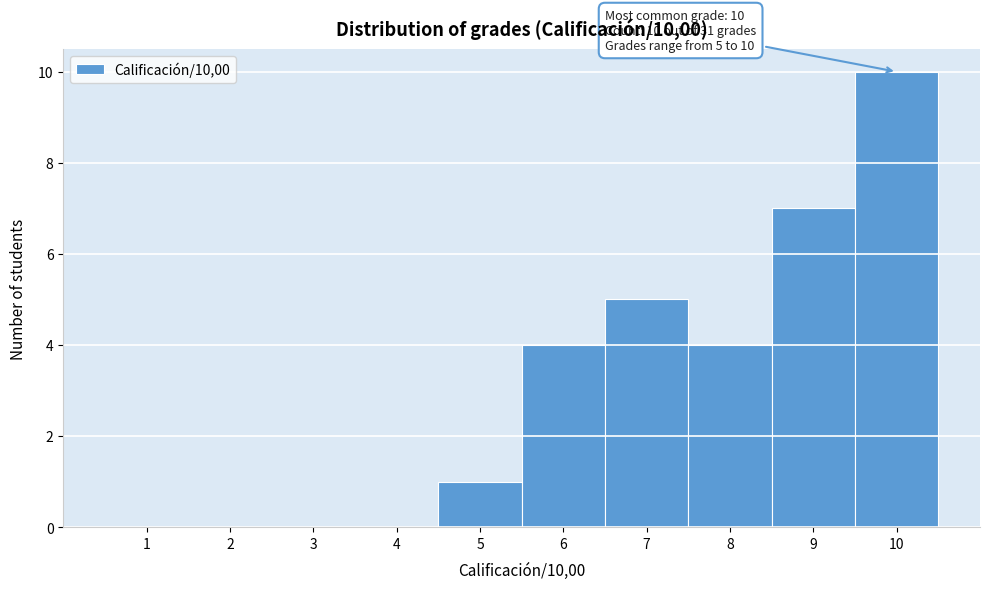

Which range on the x-axis has the tallest bar?

9.5 to 10.5